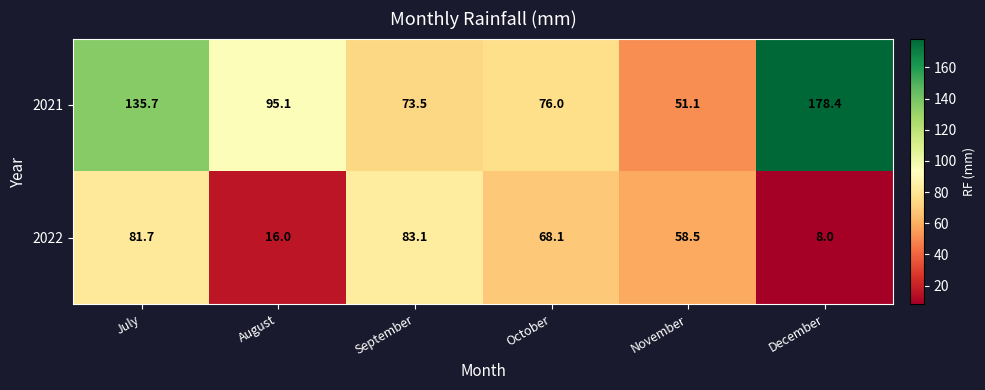

At which label does 2022 reach its minimum?

December